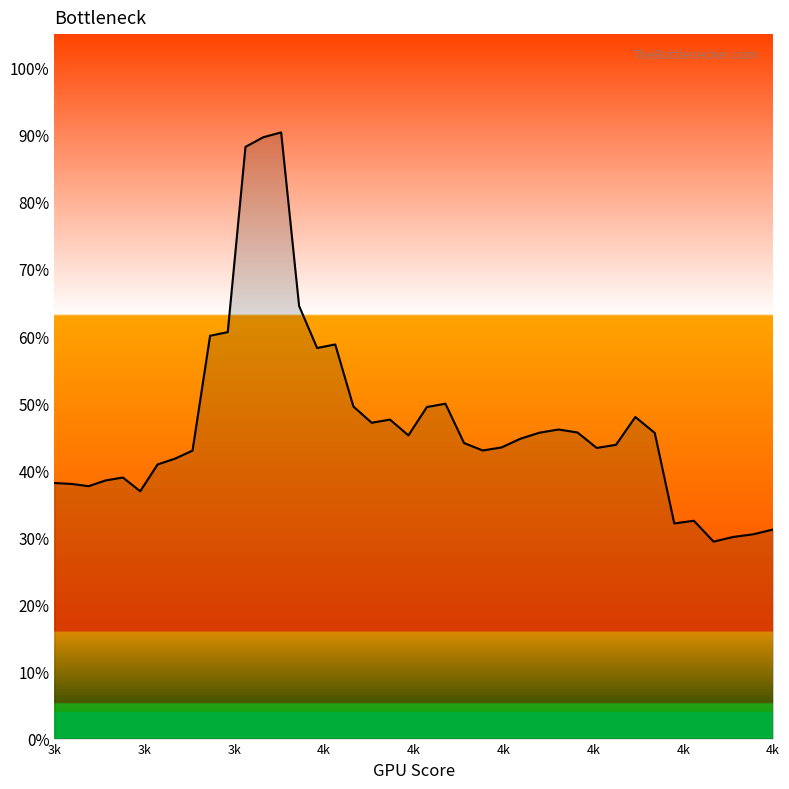

Does the chart display data point markers on the line(s)?

No